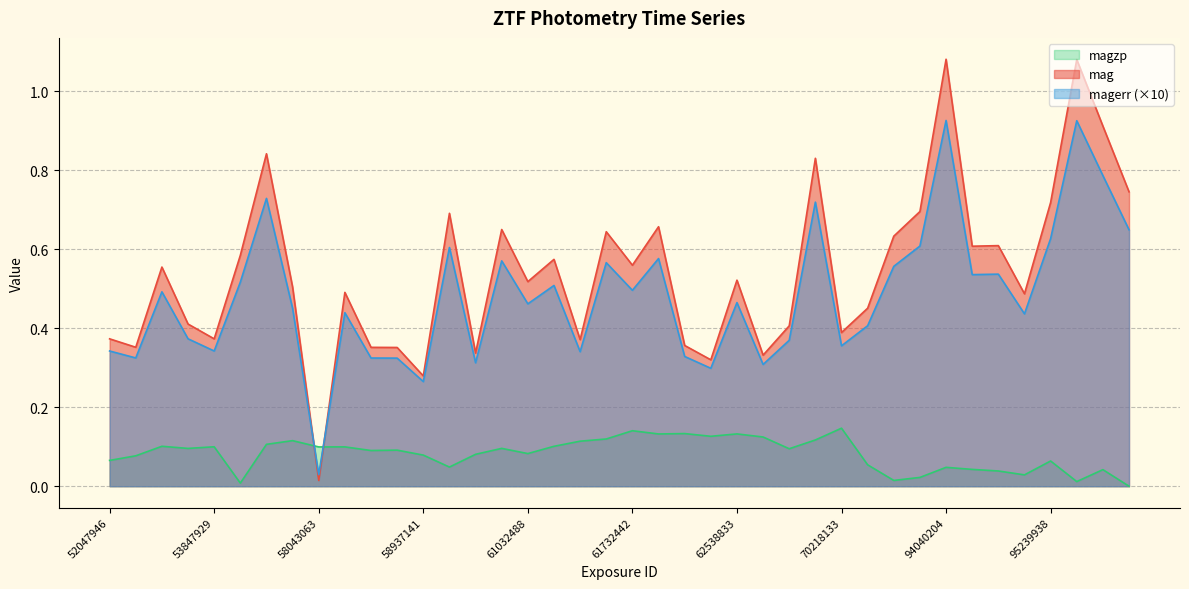

What is the sum of all mag values?

21.7